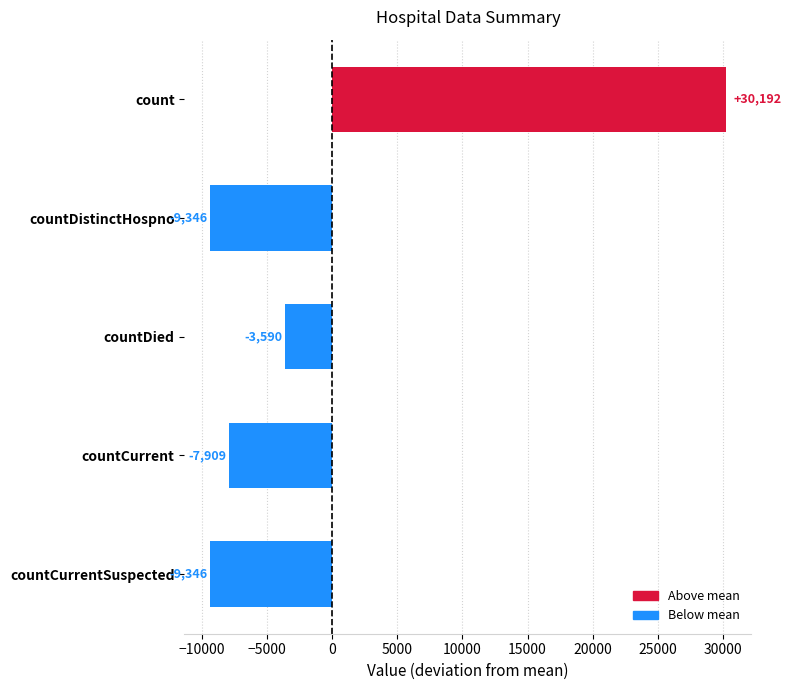

What is the change in value from countDistinctHospno to countCurrent?

+1437.0